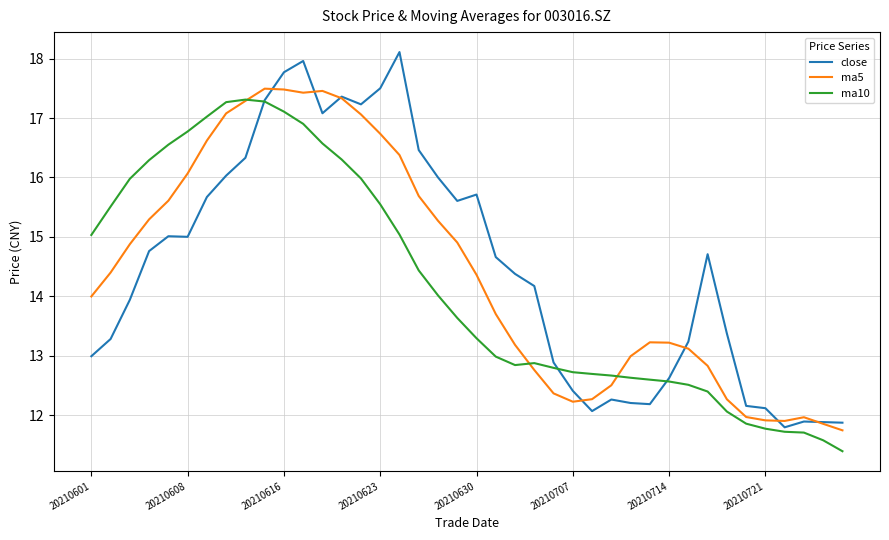

Reading left to right, what are all the values shown in this chart?

close: 13.0	13.3	13.9	14.8	15.0	15.0	15.7	16.0	16.3	17.3	17.8	18.0	17.1	17.4	17.2	17.5	18.1	16.5	16.0	15.6	15.7	14.7	14.4	14.2	12.9	12.4	12.1	12.3	12.2	12.2	12.6	13.2	14.7	13.4	12.2	12.1	11.8	11.9	11.9	11.9
ma5: 14.0	14.4	14.9	15.3	15.6	16.1	16.6	17.1	17.3	17.5	17.5	17.4	17.5	17.3	17.1	16.7	16.4	15.7	15.3	14.9	14.4	13.7	13.2	12.8	12.4	12.2	12.3	12.5	13.0	13.2	13.2	13.1	12.8	12.3	12.0	11.9	11.9	12.0	11.9	11.7
ma10: 15.0	15.5	16.0	16.3	16.6	16.8	17.0	17.3	17.3	17.3	17.1	16.9	16.6	16.3	16.0	15.5	15.0	14.4	14.0	13.6	13.3	13.0	12.8	12.9	12.8	12.7	12.7	12.7	12.6	12.6	12.6	12.5	12.4	12.1	11.9	11.8	11.7	11.7	11.6	11.4